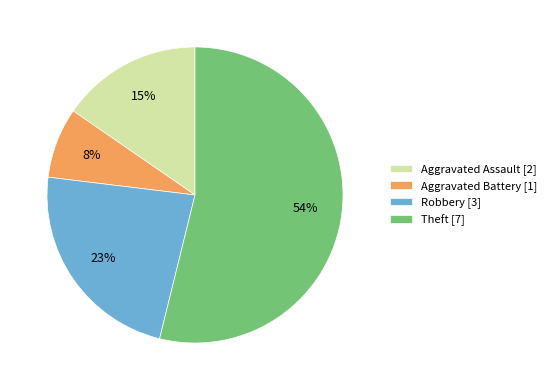

Do Aggravated Battery [1] and Theft [7] together represent more than half of the pie?

Yes